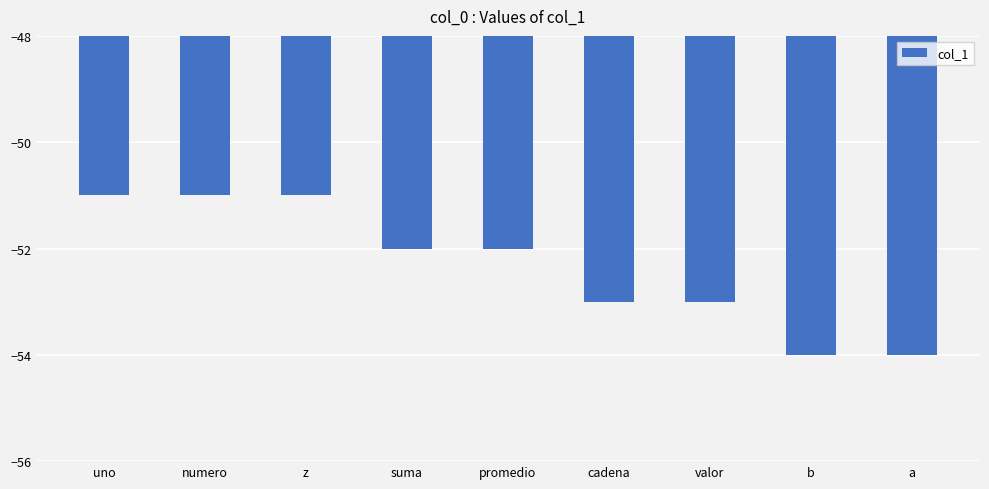

Read the value at uno.

-51